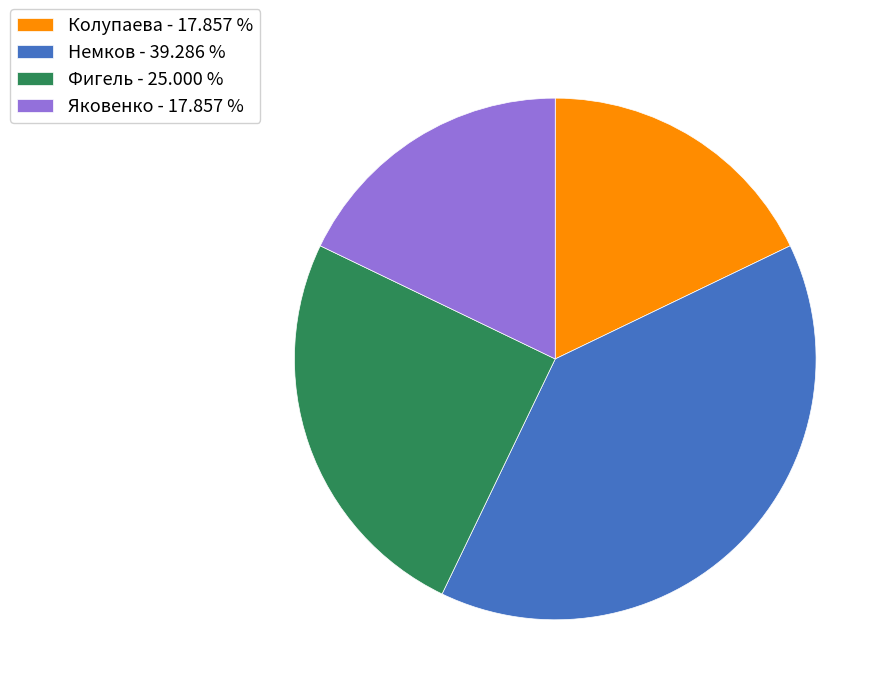

What is the ratio of the value at Фигель - 25.000 % to the value at Немков - 39.286 %?

0.6